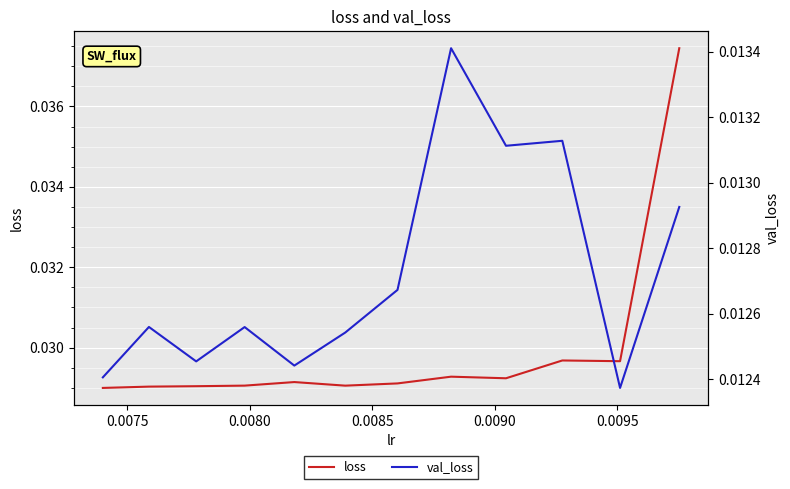

Which series has the largest total across all categories?

loss